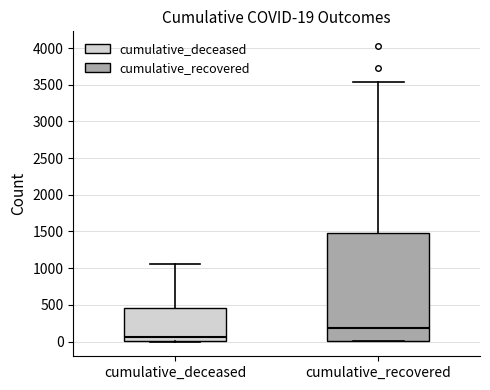

Which box's median line is the lowest?

cumulative_deceased